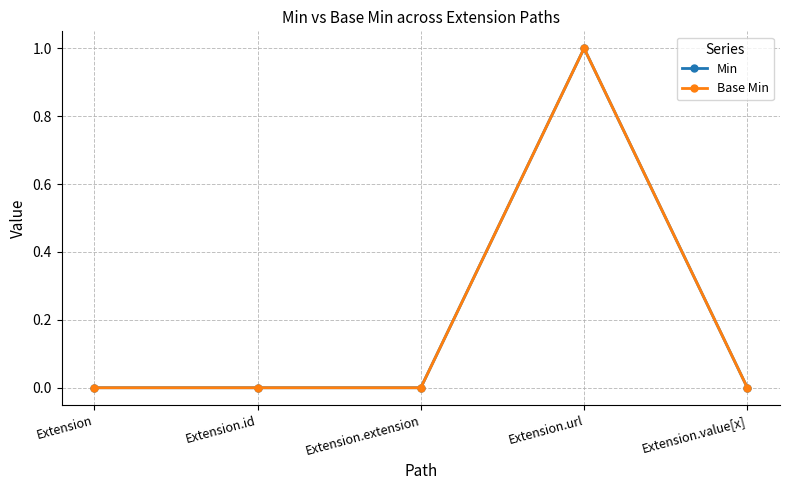

Does the chart have visible grid lines?

Yes